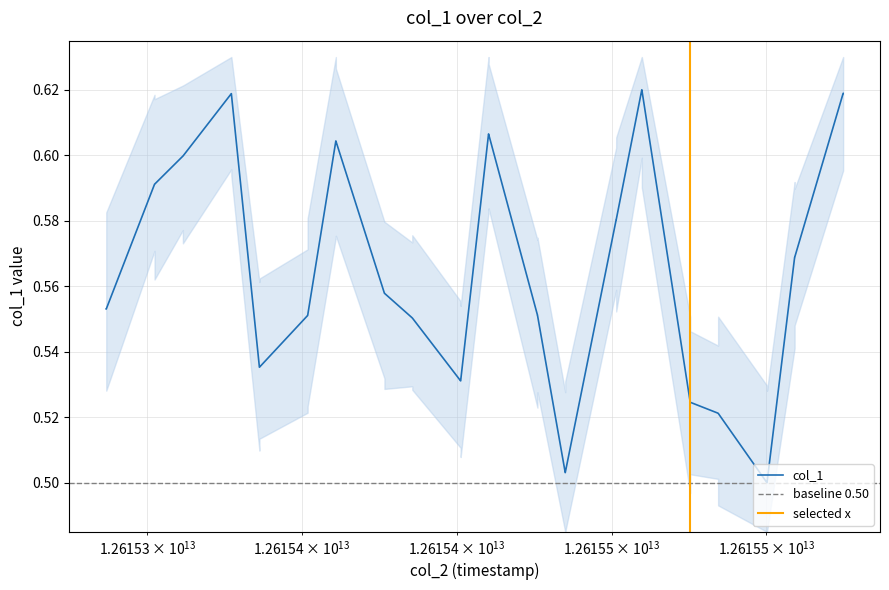

How many lines are shown in the chart?

1